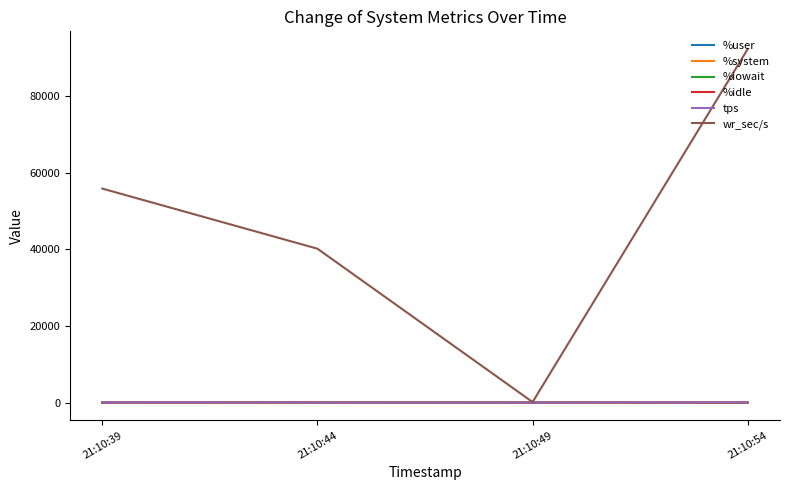

At which category is the sum across all series the highest?

21:10:54